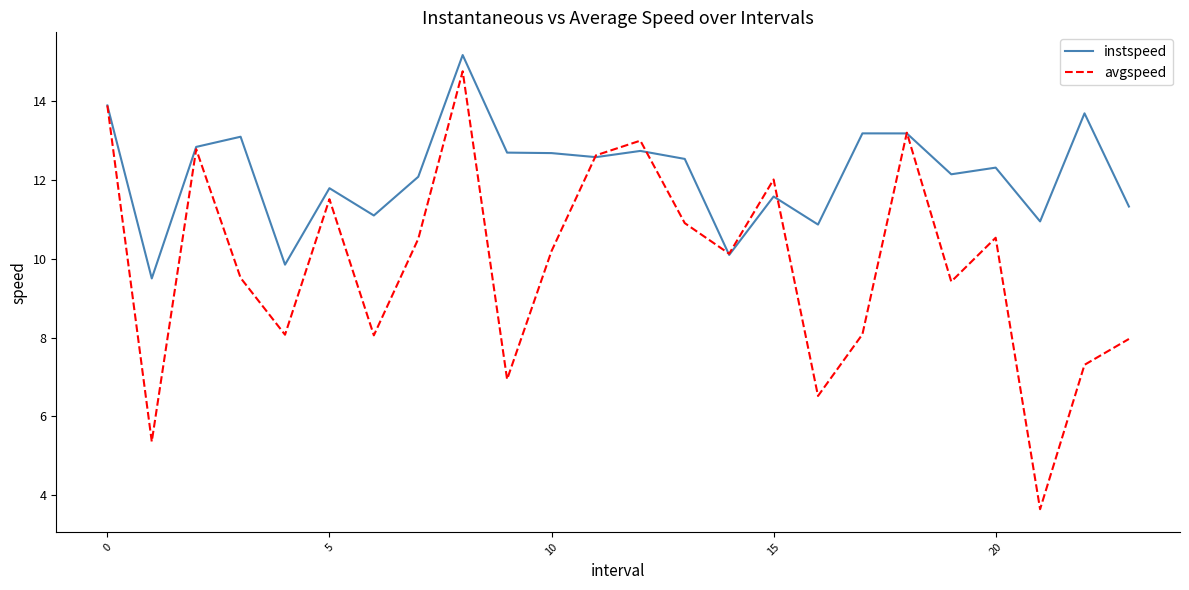

Rank the series by their average value, from highest to lowest.

instspeed, avgspeed